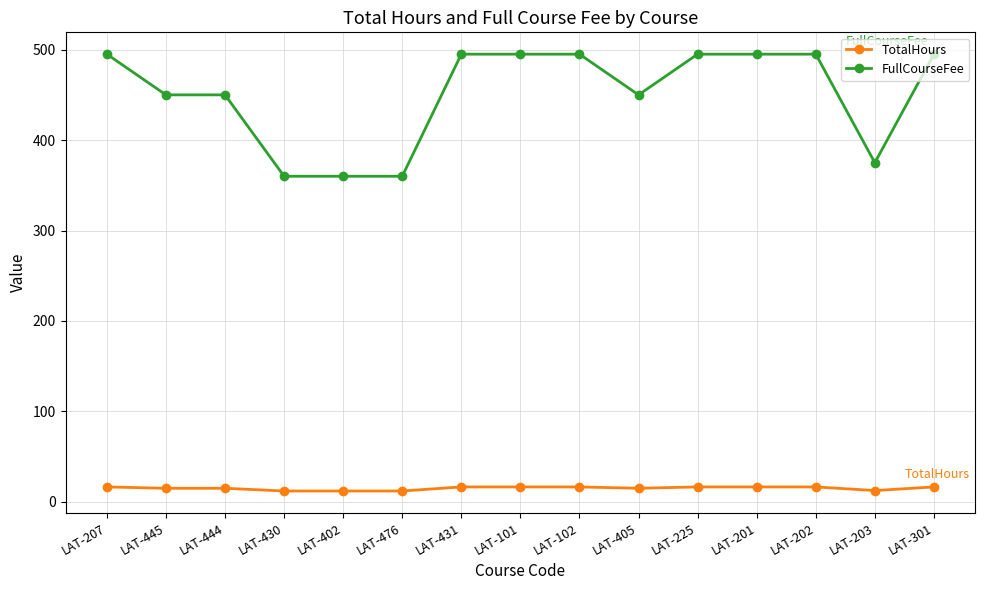

What is the highest value of the TotalHours series?

16.5